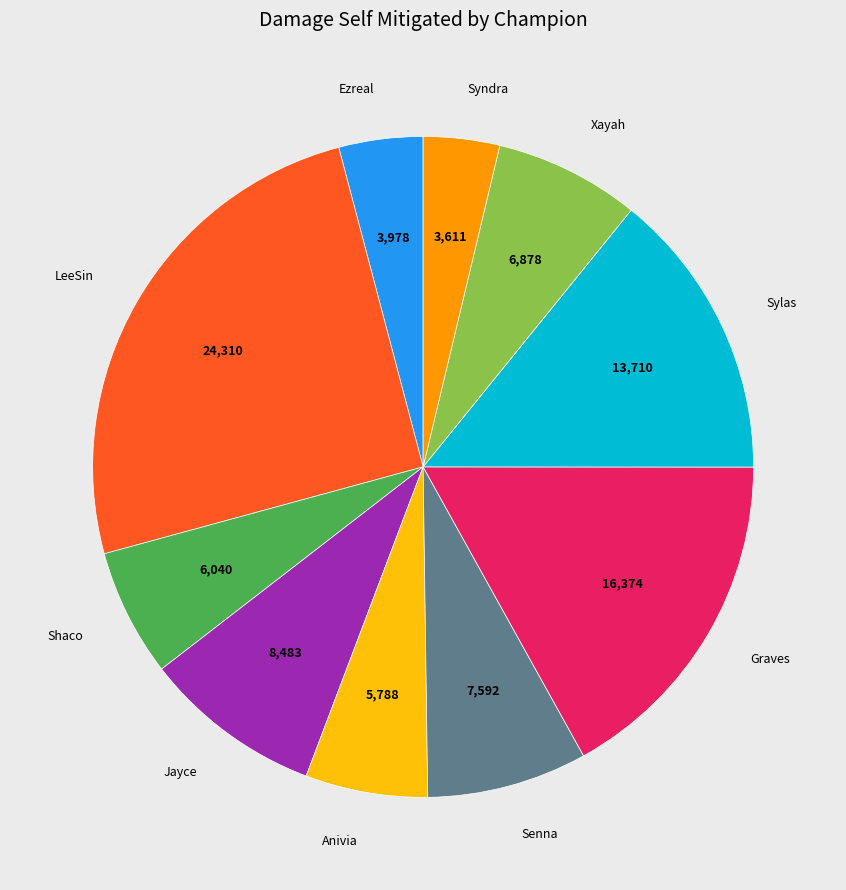

Does any single category account for the majority?

No